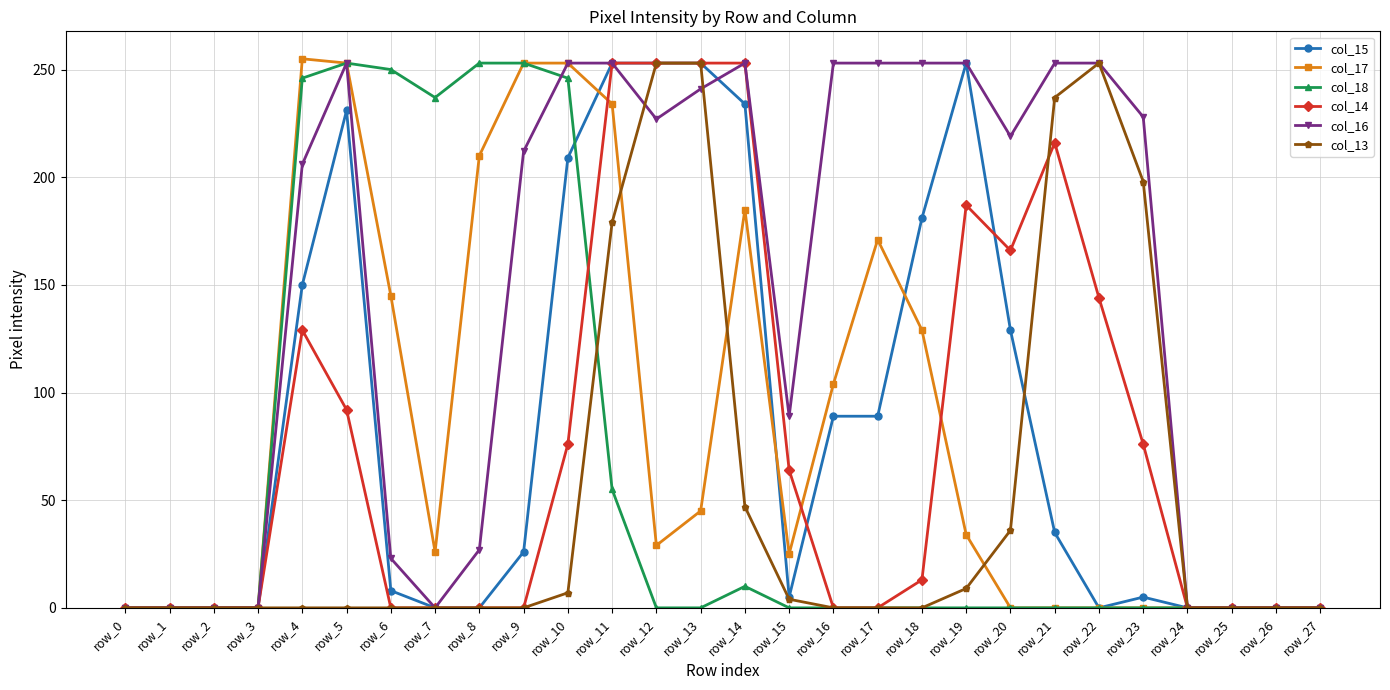

At which label is col_16 closest to 126?

row_15